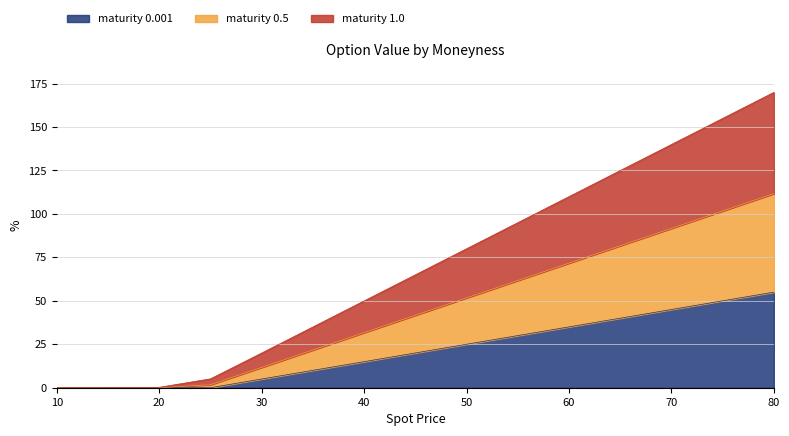

What are all the series names shown in the legend?

maturity 0.001, maturity 0.5, maturity 1.0